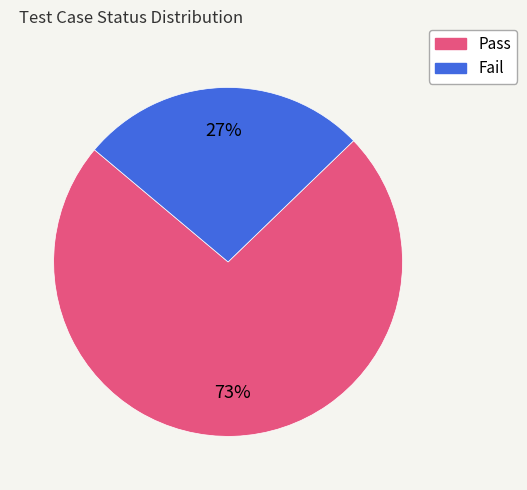

To the nearest percent, what portion does Pass represent?

73%